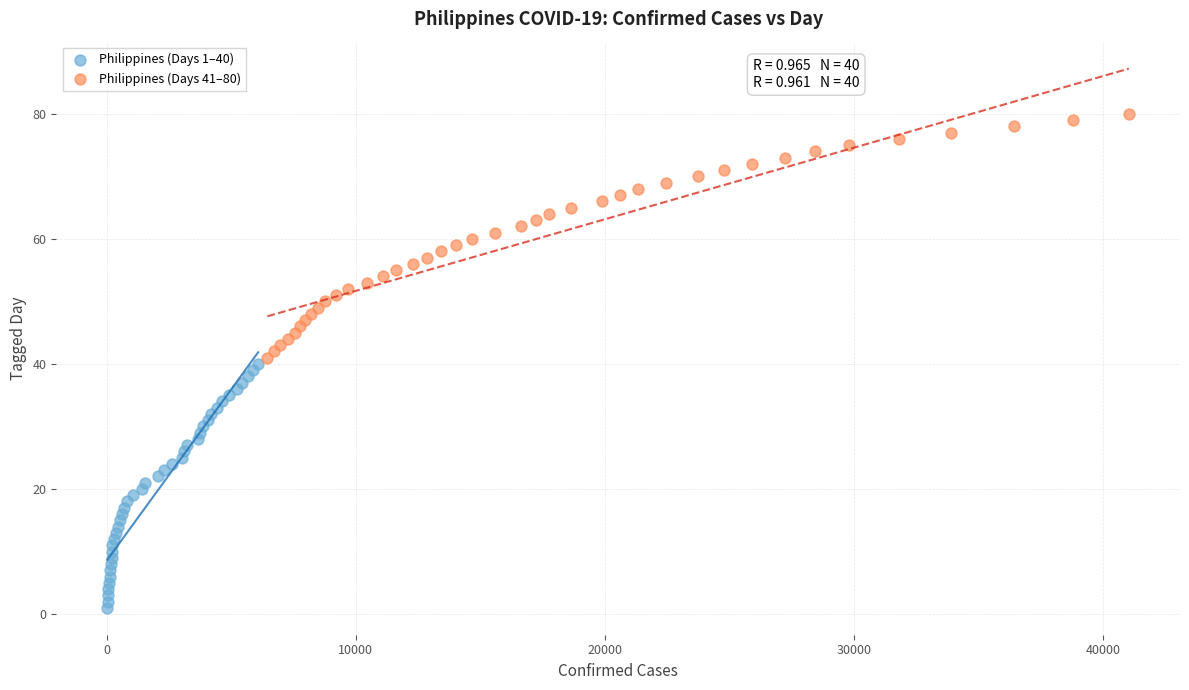

Which series reaches the minimum Y coordinate?

Philippines (Days 1–40)